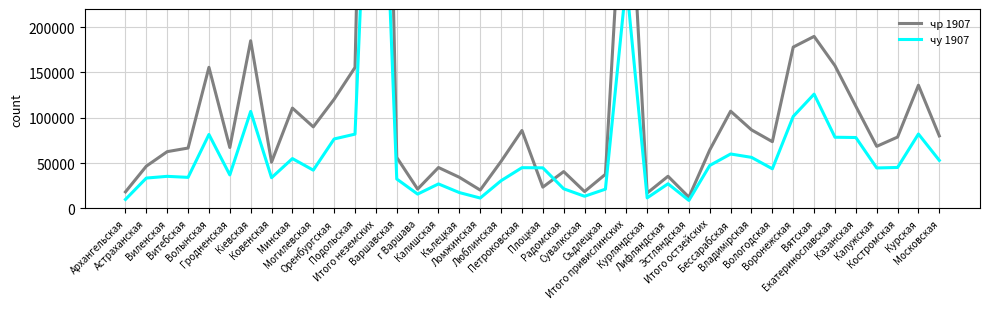

What is the label of the 18th point from the left?

Ломжинская